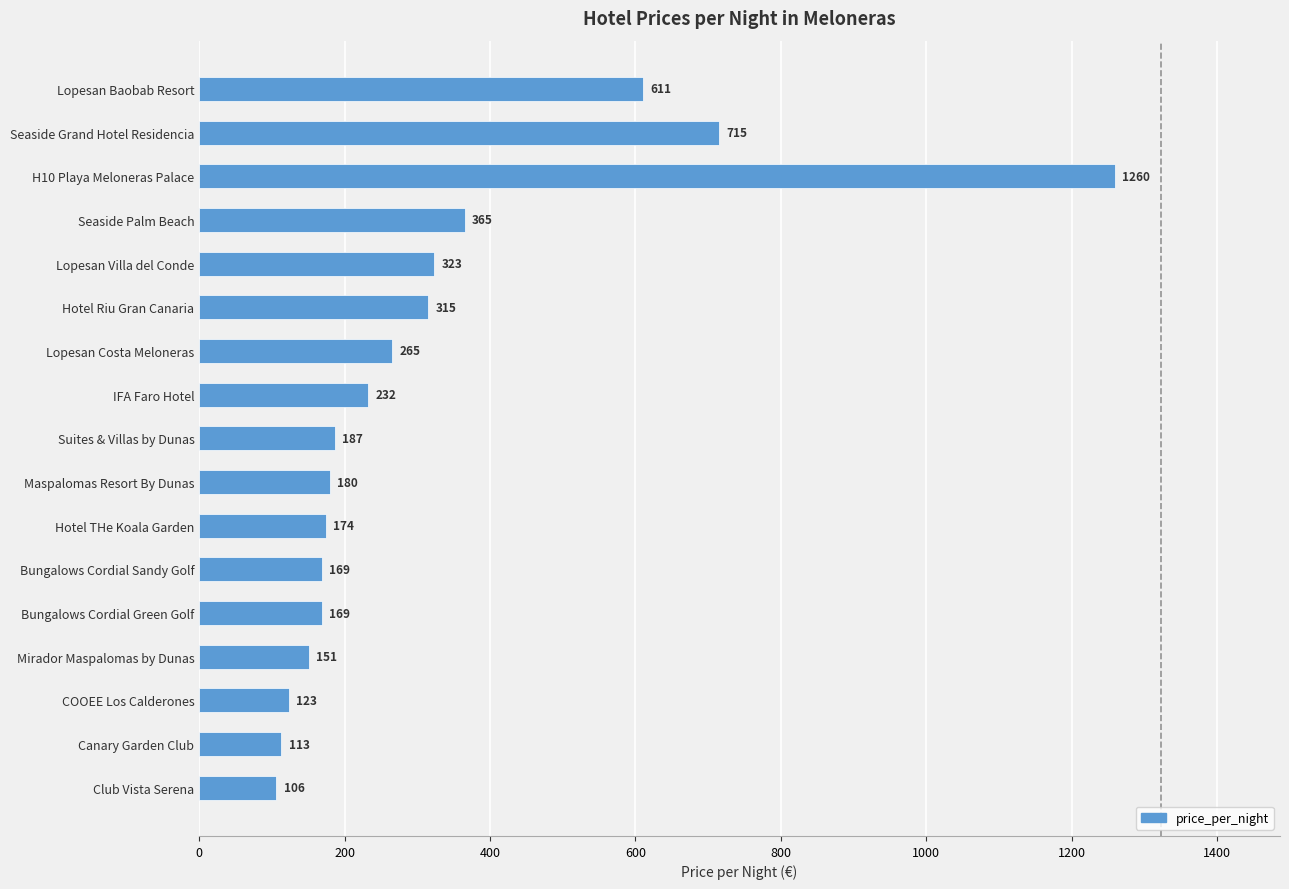

What is the difference between the maximum and second lowest values?

1147